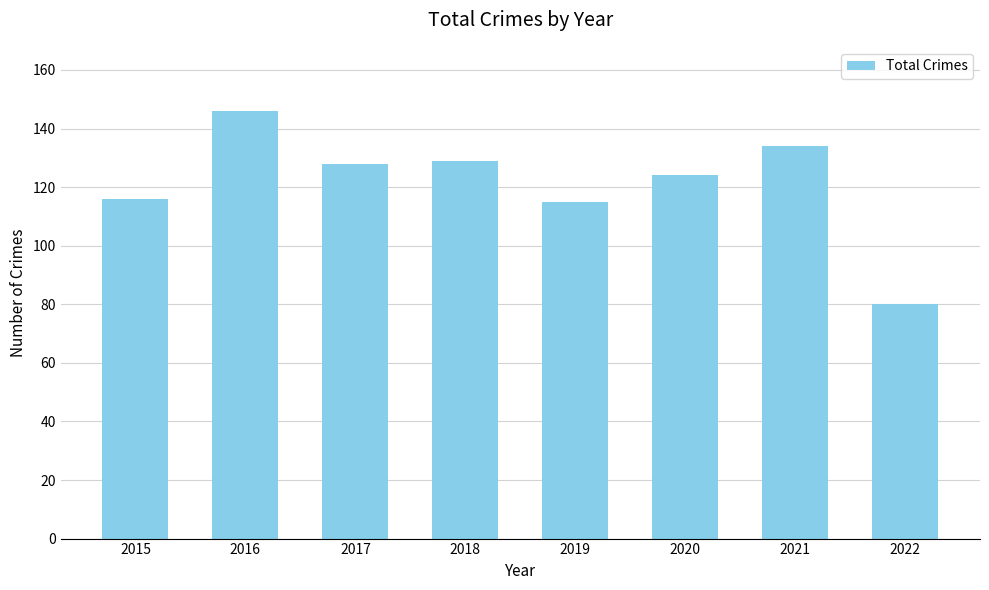

Reading right to left, extract all data points from this chart.

2022=80	2021=134	2020=124	2019=115	2018=129	2017=128	2016=146	2015=116